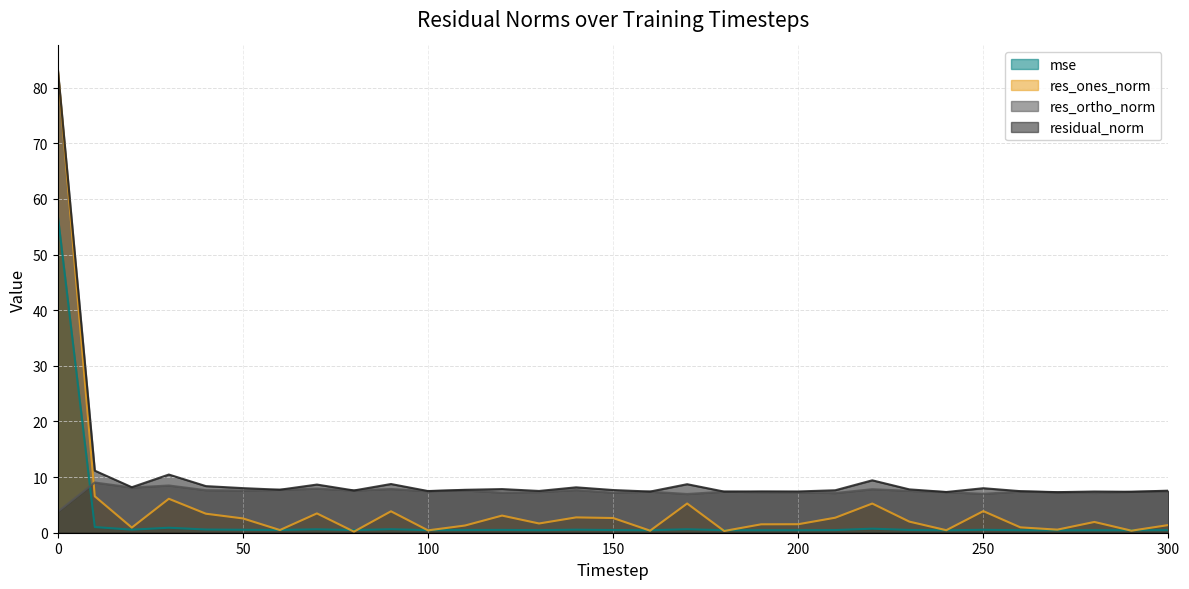

Between 260 and 110, which is larger?

110